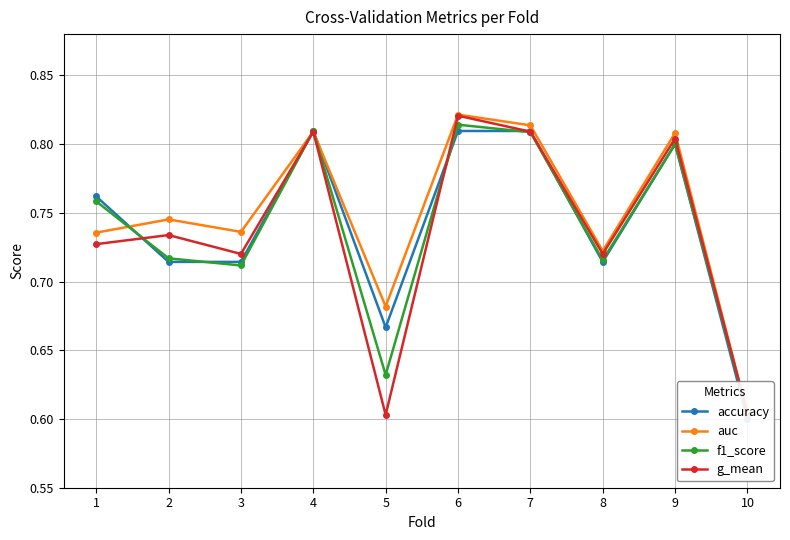

Reading left to right, extract all data points from this chart.

accuracy: 0.8	0.7	0.7	0.8	0.7	0.8	0.8	0.7	0.8	0.6
auc: 0.7	0.7	0.7	0.8	0.7	0.8	0.8	0.7	0.8	0.6
f1_score: 0.8	0.7	0.7	0.8	0.6	0.8	0.8	0.7	0.8	0.6
g_mean: 0.7	0.7	0.7	0.8	0.6	0.8	0.8	0.7	0.8	0.6